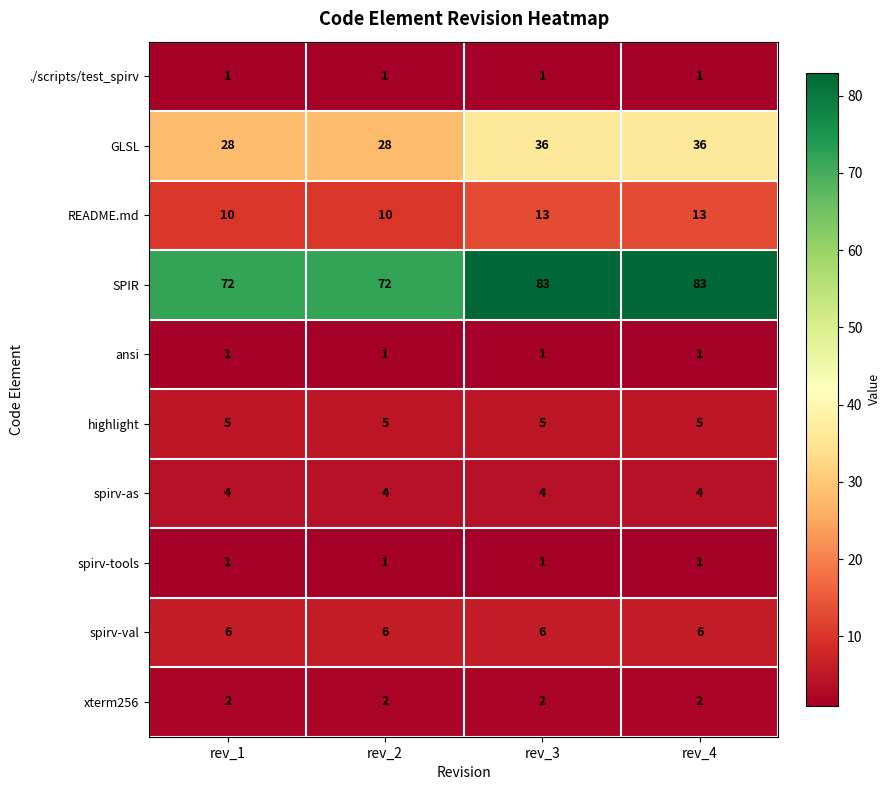

Which series has the largest range (max minus min)?

SPIR